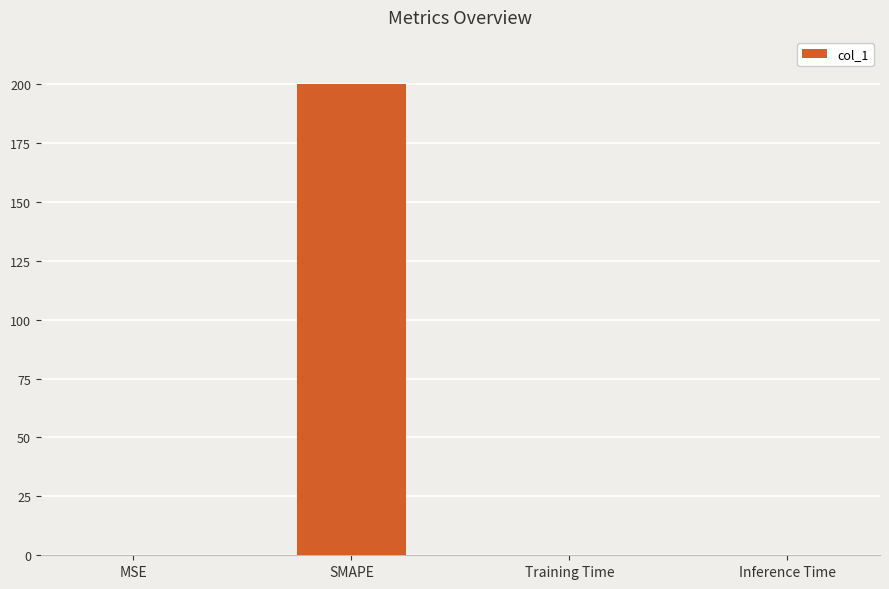

How many data points does each series have?

4